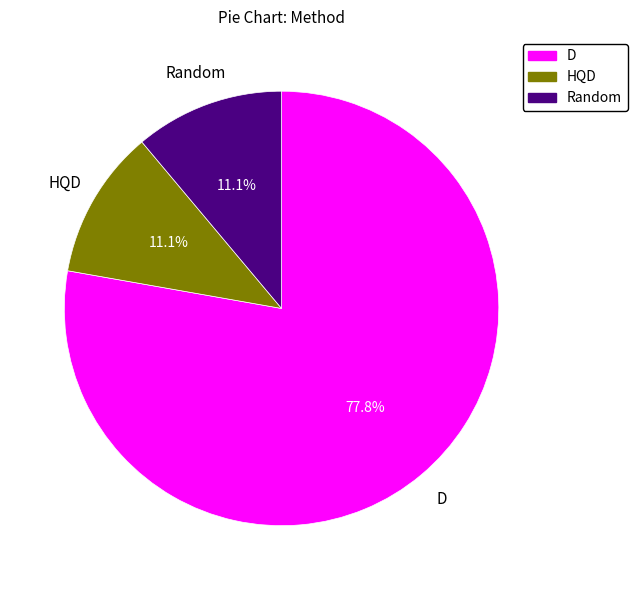

Which slice is the largest?

D